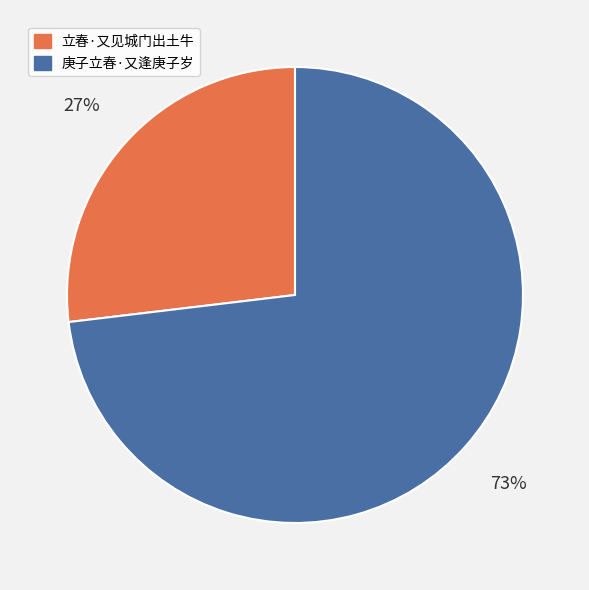

What is the smallest slice in the pie chart?

立春·又见城门出土牛